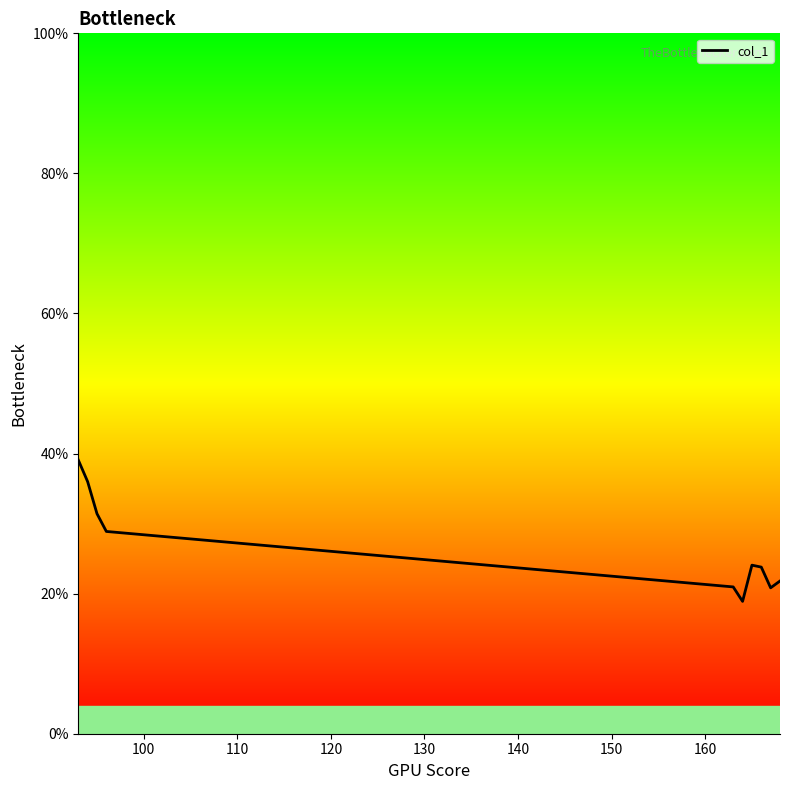

Does the chart have visible grid lines?

No